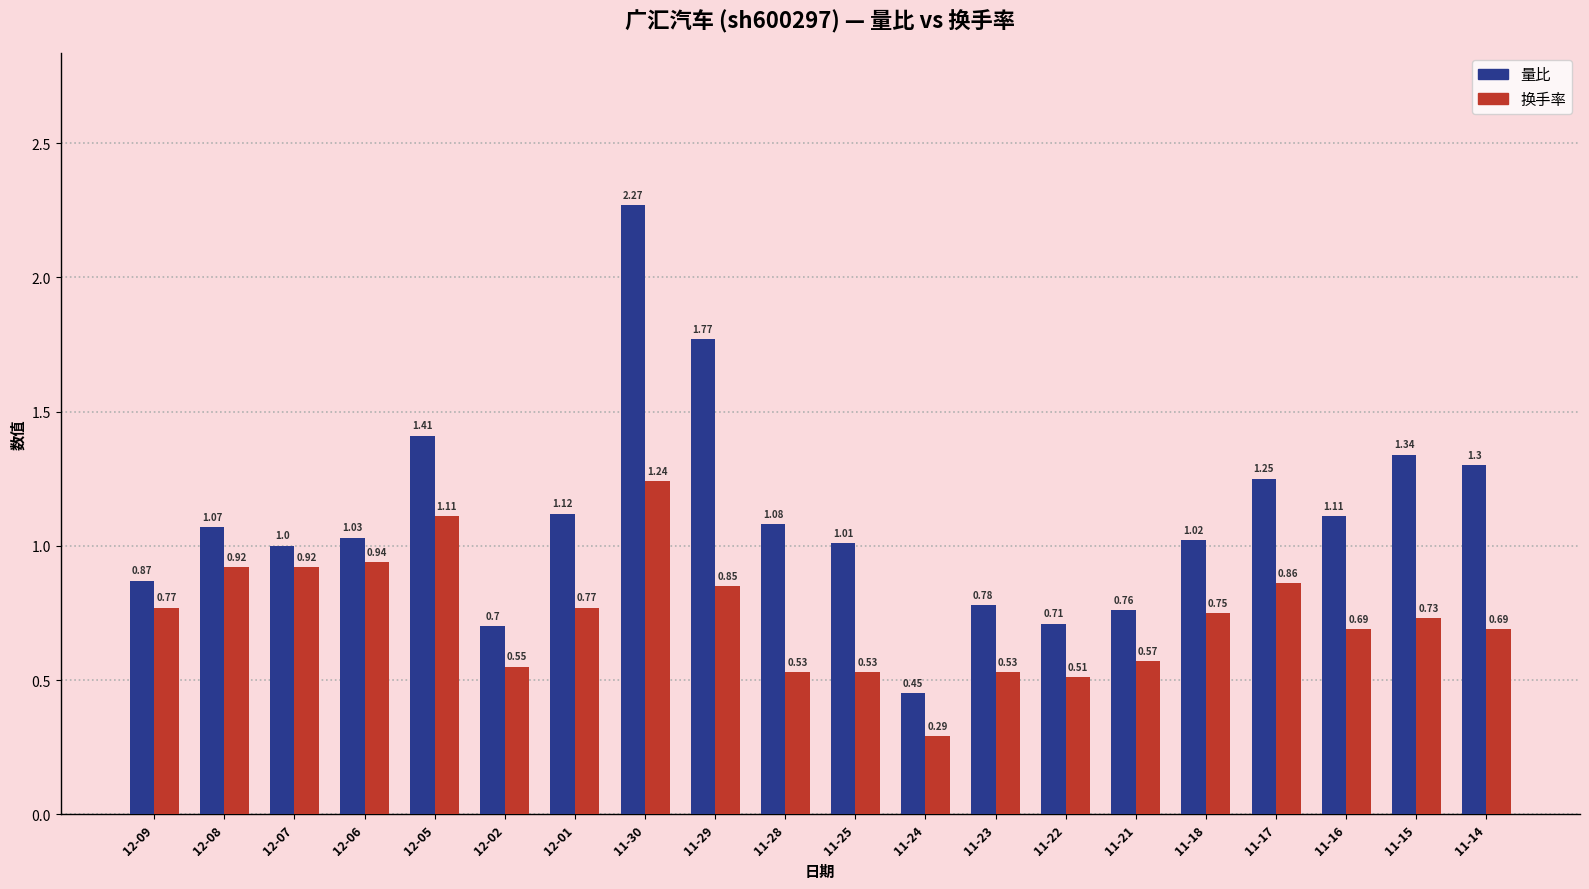

What is the total value across all series at 12-05?

2.5